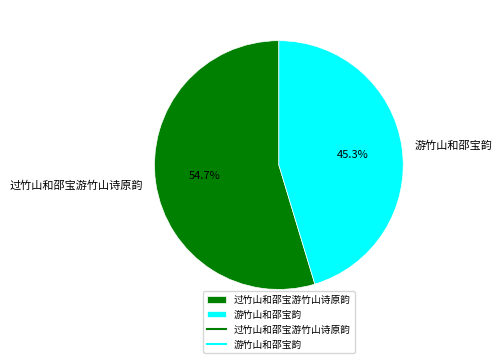

Rank the categories by value from highest to lowest.

过竹山和邵宝游竹山诗原韵, 游竹山和邵宝韵